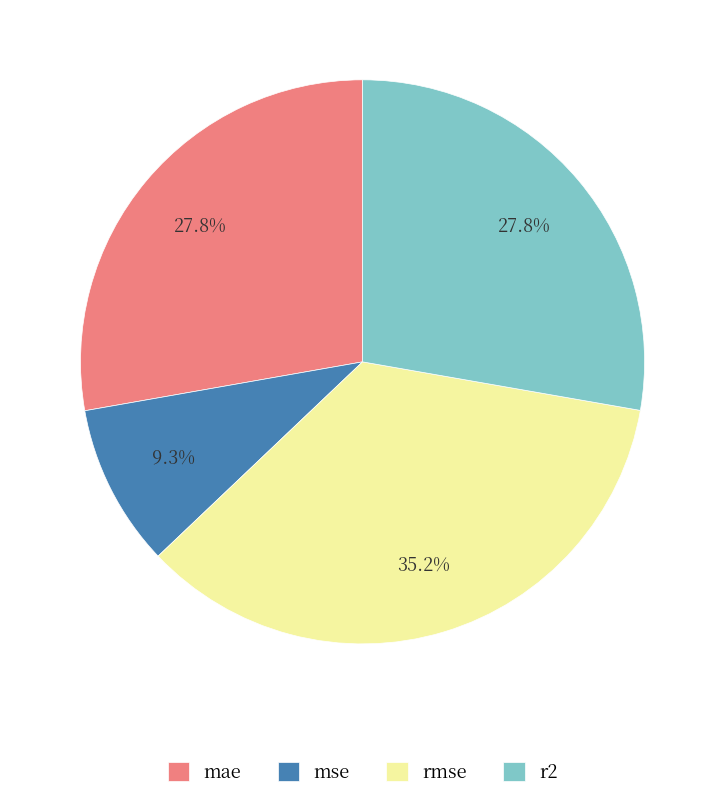

Between mse and mae, which is larger?

mae